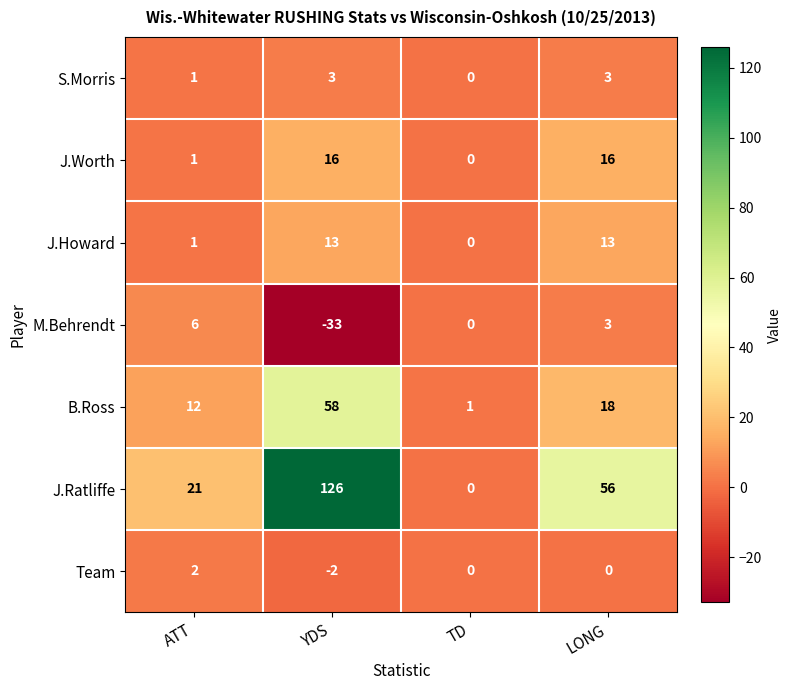

What is the average value of the B.Ross series?

22